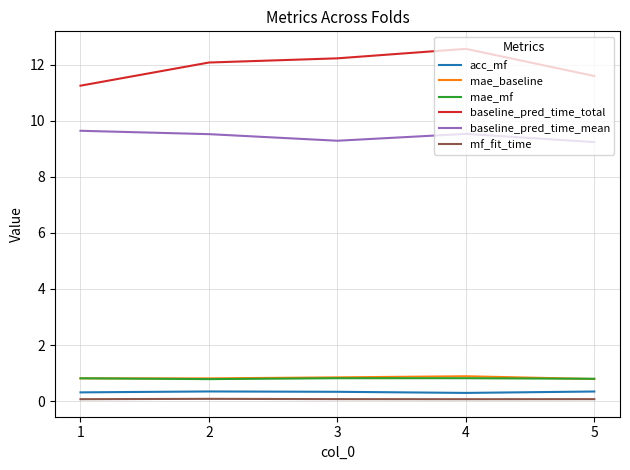

True or false: mf_fit_time and baseline_pred_time_total intersect in this chart.

False